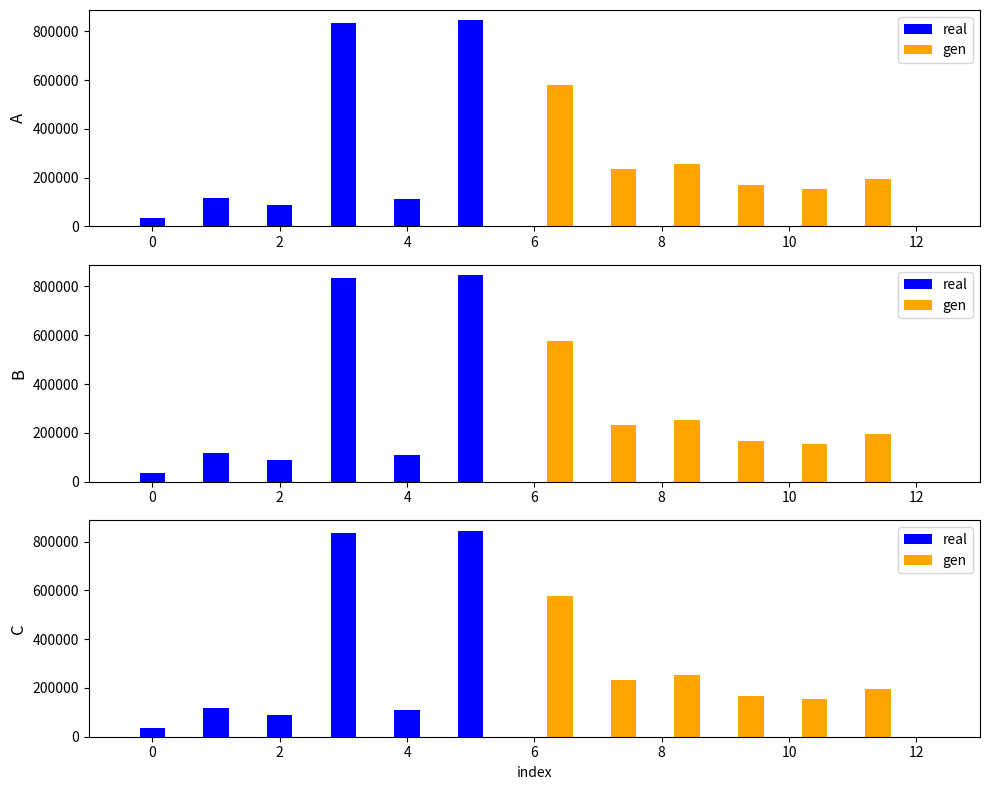

Reading right to left, list all the values displayed in this chart.

real: 0	0	0	0	0	0	845289	110678	833651	88320	117054	35692
gen: 195615	154681	168021	254024	233480	578217	0	0	0	0	0	0